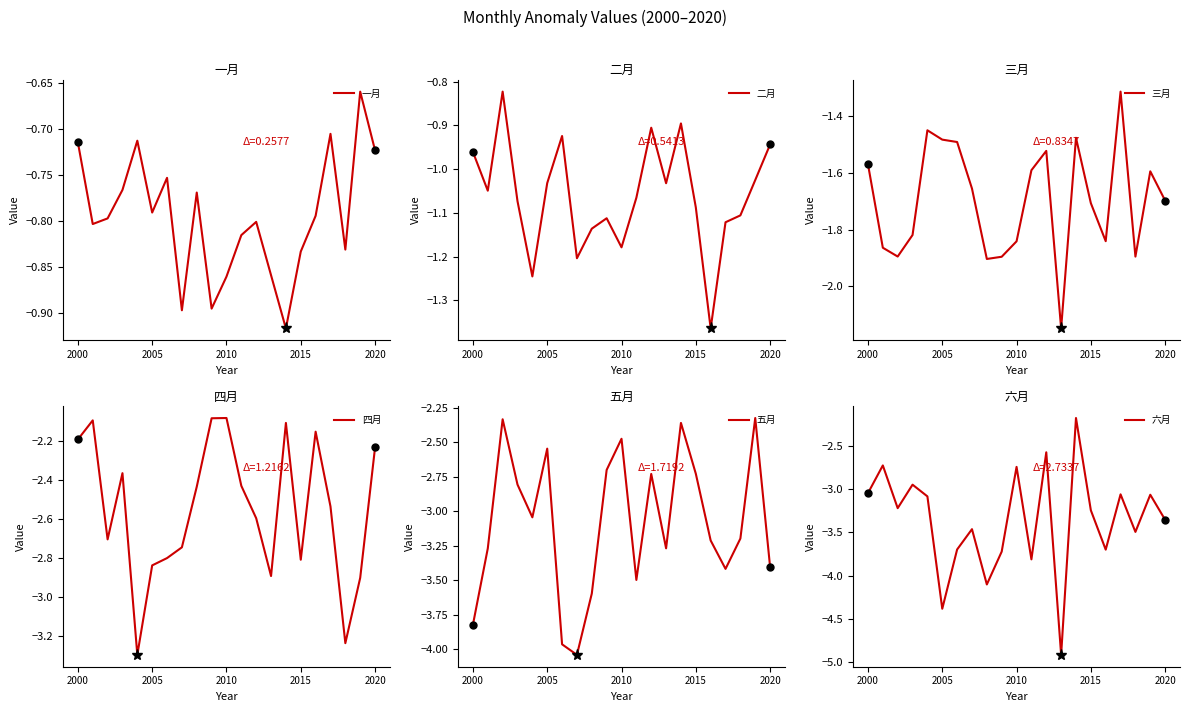

What is the approximate value of 三月 at 9?

-1.9